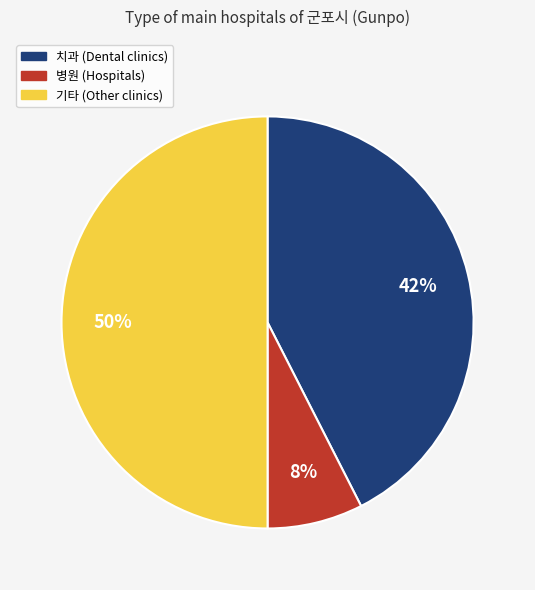

To the nearest percent, what is the difference between the largest and smallest slice percentages?

43%